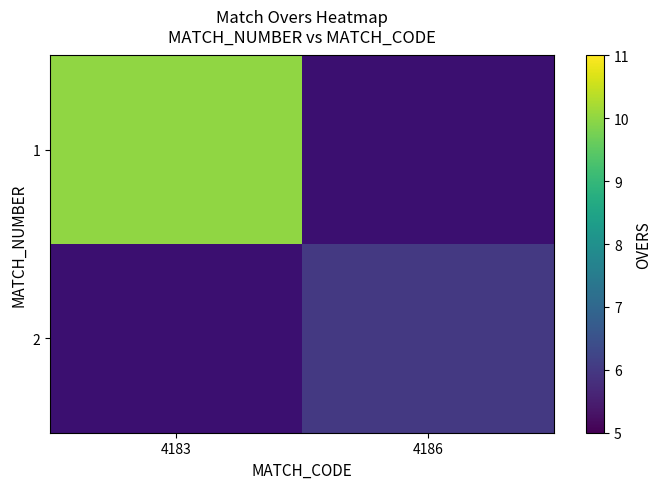

The 2 series shows 6.0 at 4186. True or false?

True